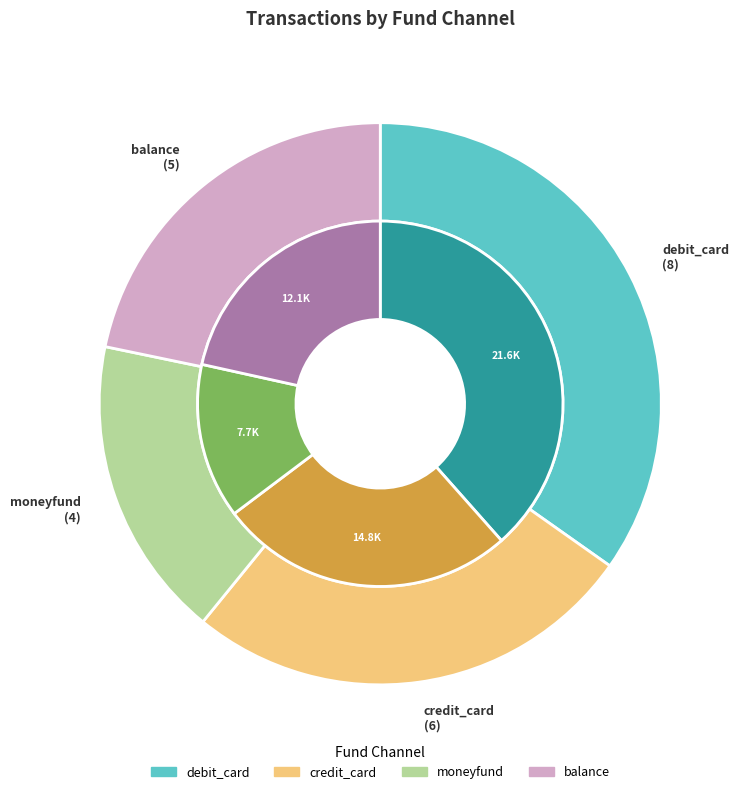

What is the change in value from credit_card to balance?

-1